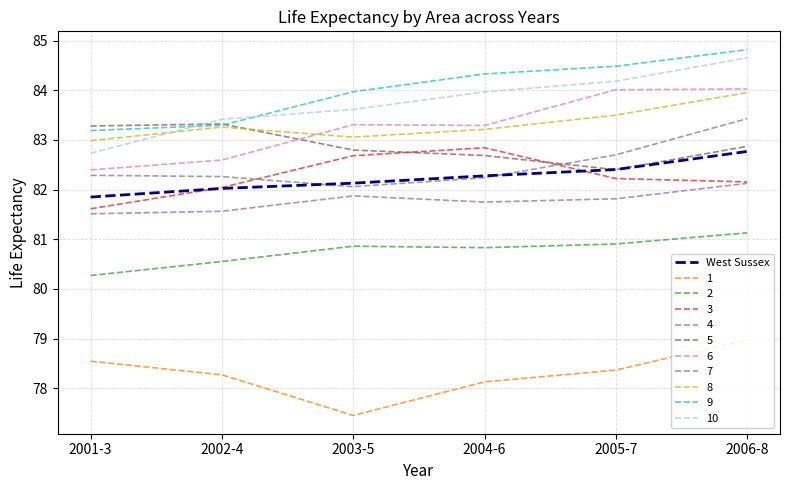

What is the sum of all values?

493.5